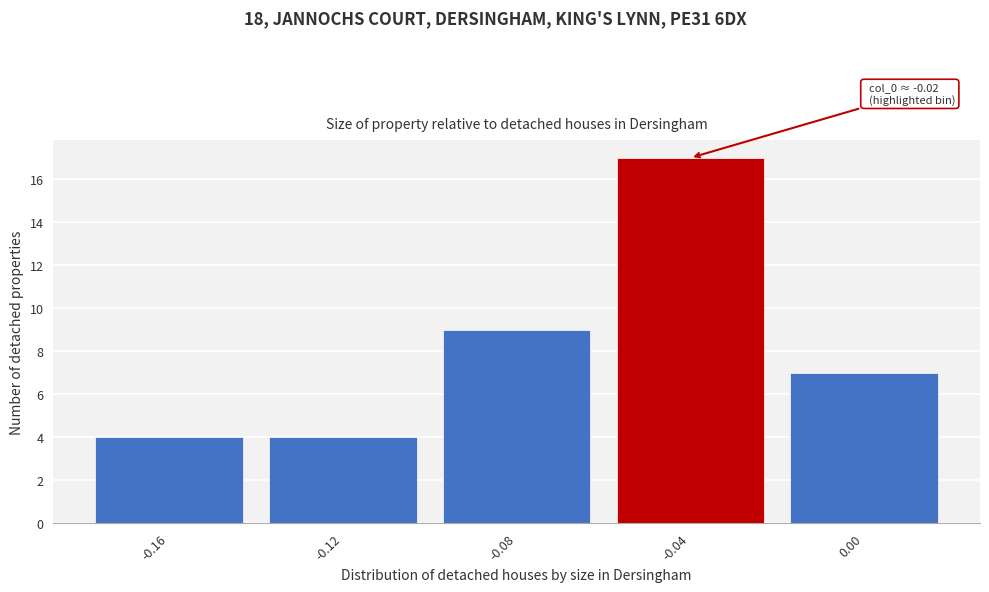

Reading left to right, what are all the values shown in this chart?

4	4	9	17	7